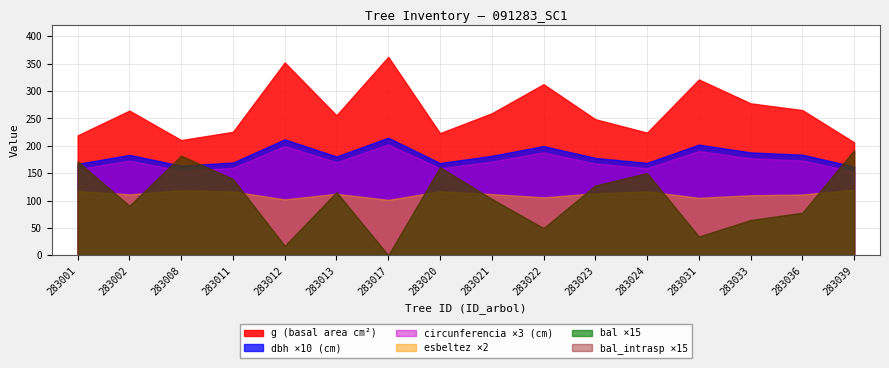

What is the value of the circunferencia_normal point at the 10th from the left?

62.7